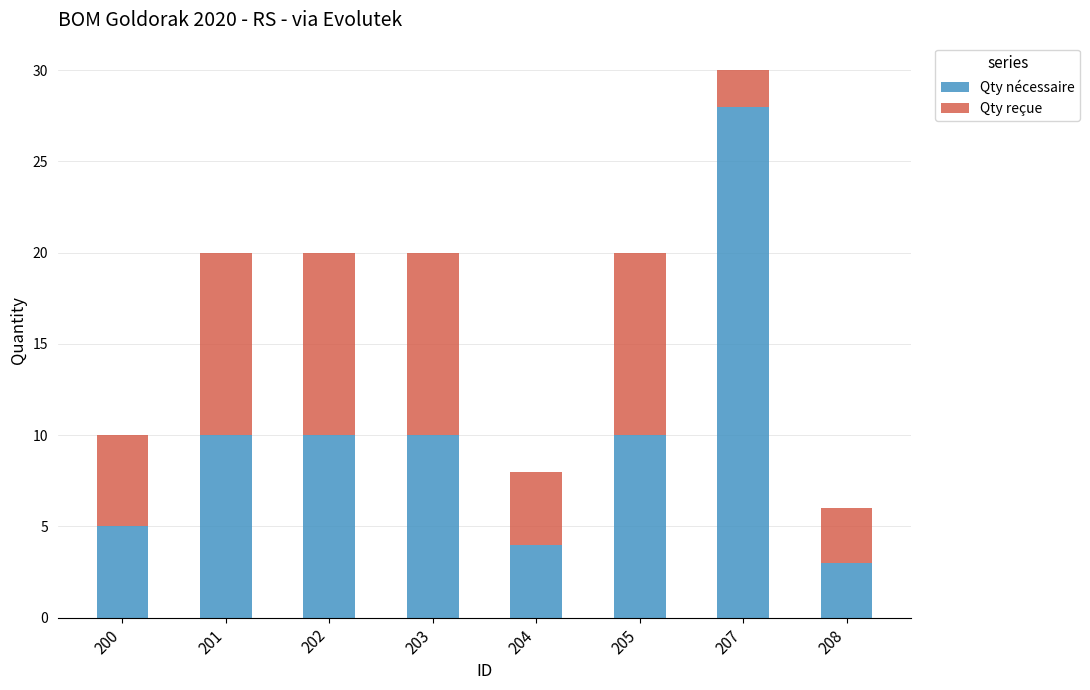

At which label does Qty nécessaire reach its minimum?

208